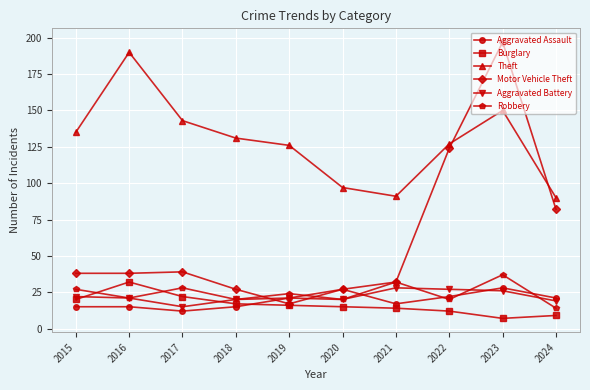

At which label is Motor Vehicle Theft closest to 107?

2022